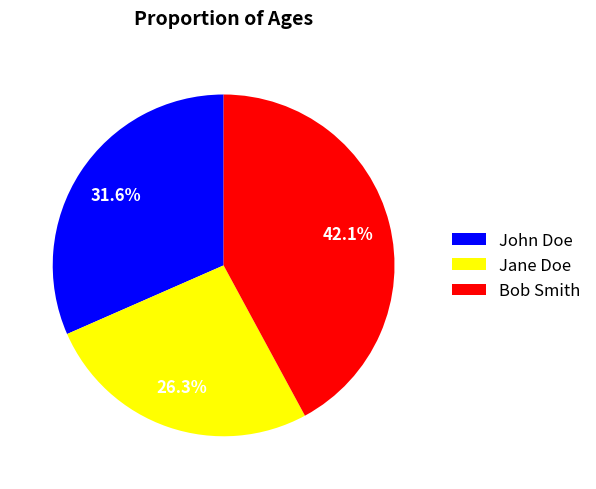

To the nearest percent, what portion does Jane Doe represent?

26%